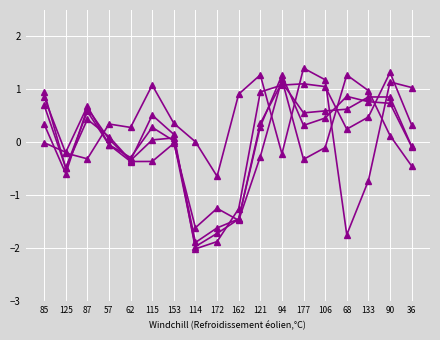

Does the chart have visible grid lines?

Yes